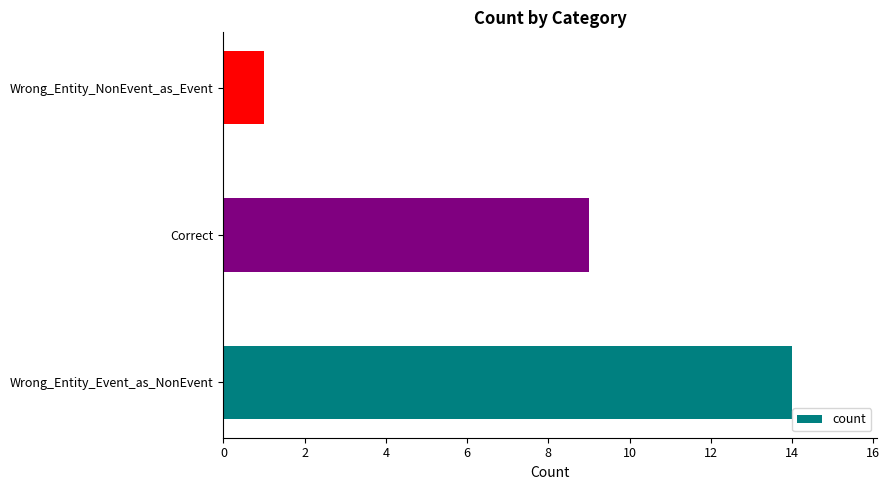

List the labels in order of value, smallest first.

Wrong_Entity_NonEvent_as_Event, Correct, Wrong_Entity_Event_as_NonEvent